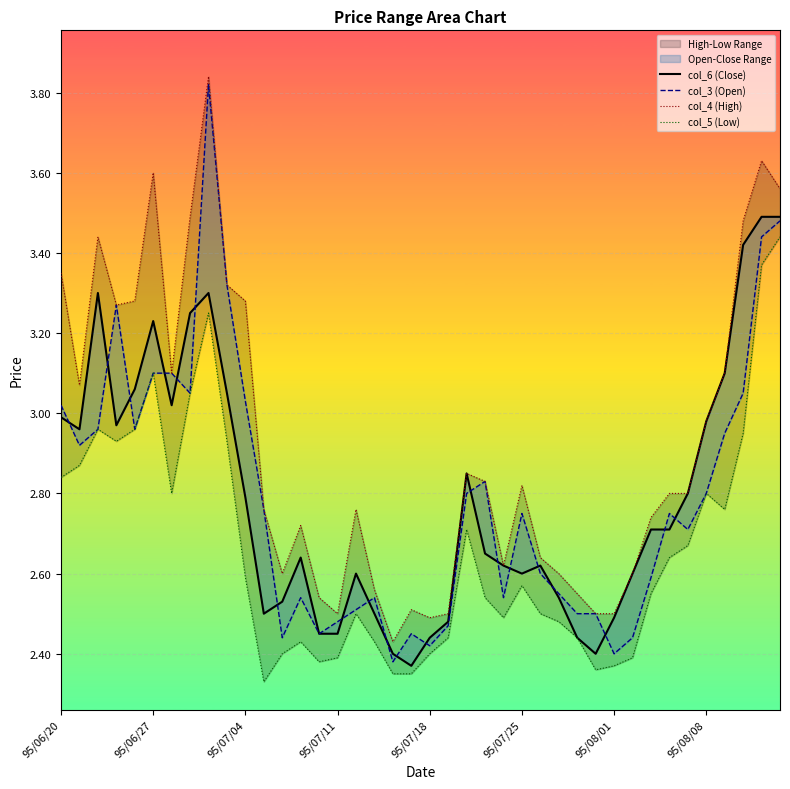

True or false: col_3 (Open) and col_5 (Low) intersect in this chart.

False